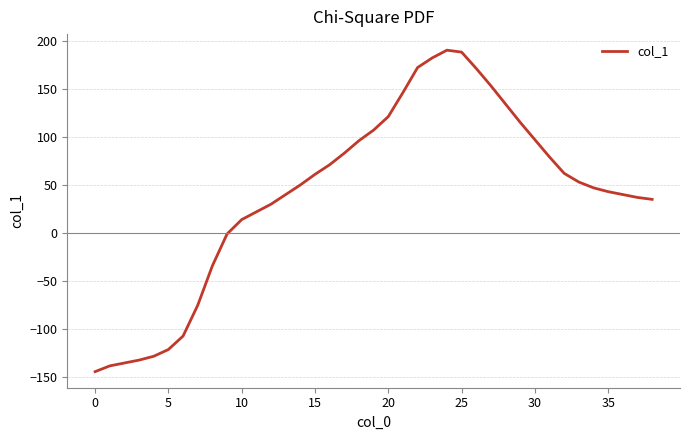

What is the smallest value displayed?

-144